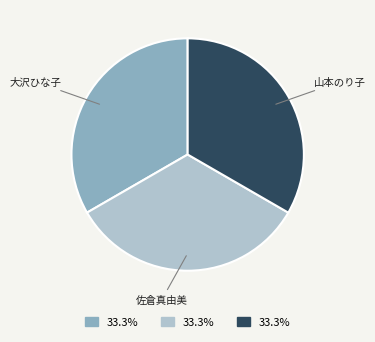

How many slices are in this pie chart?

3